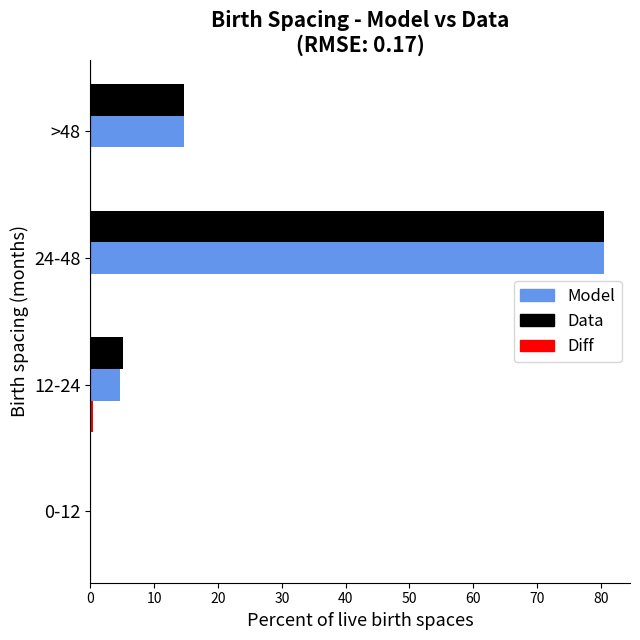

At which category is the sum across all series the highest?

24-48